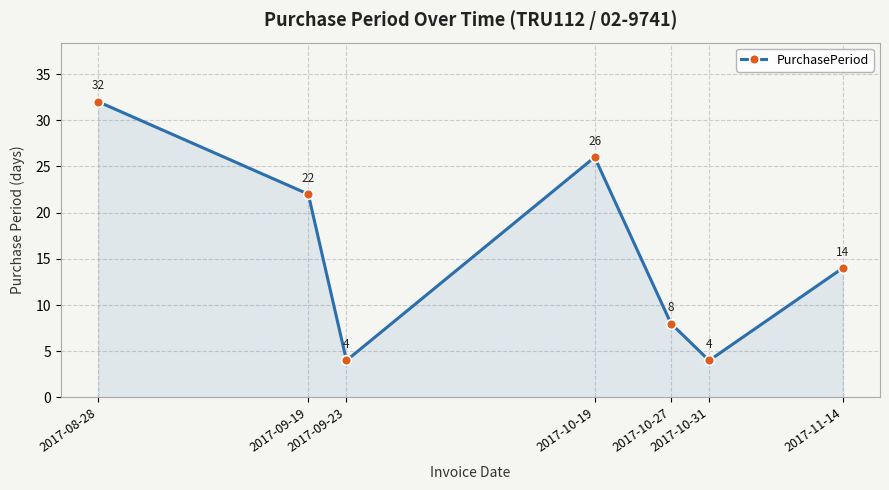

What is the change in value from 2017-09-19 to 2017-09-23?

-18